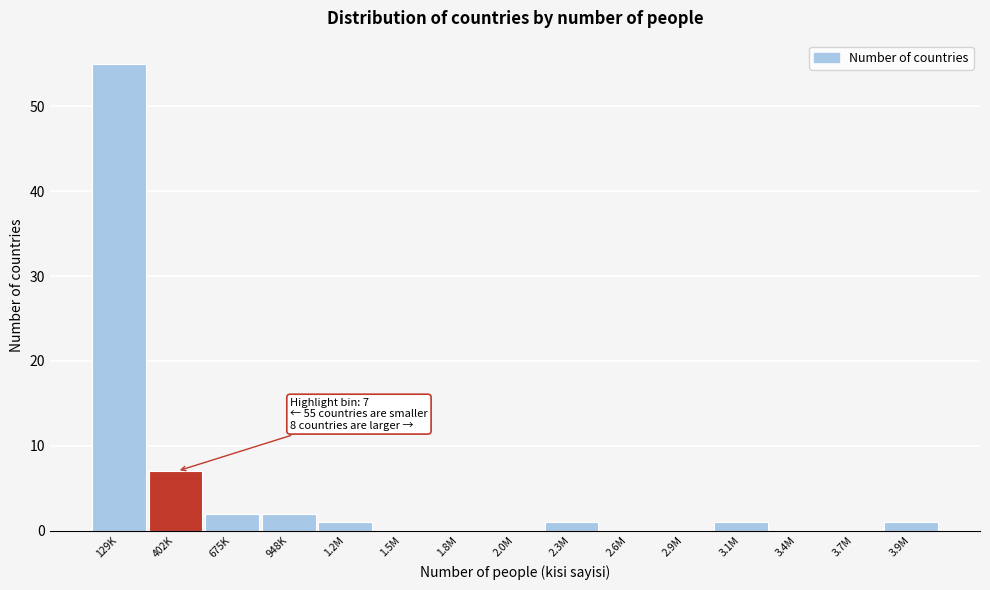

Reading left to right, extract all data points from this chart.

129K=55	402K=7	675K=2	948K=2	1.2M=1	1.5M=0	1.8M=0	2.0M=0	2.3M=1	2.6M=0	2.9M=0	3.1M=1	3.4M=0	3.7M=0	3.9M=1